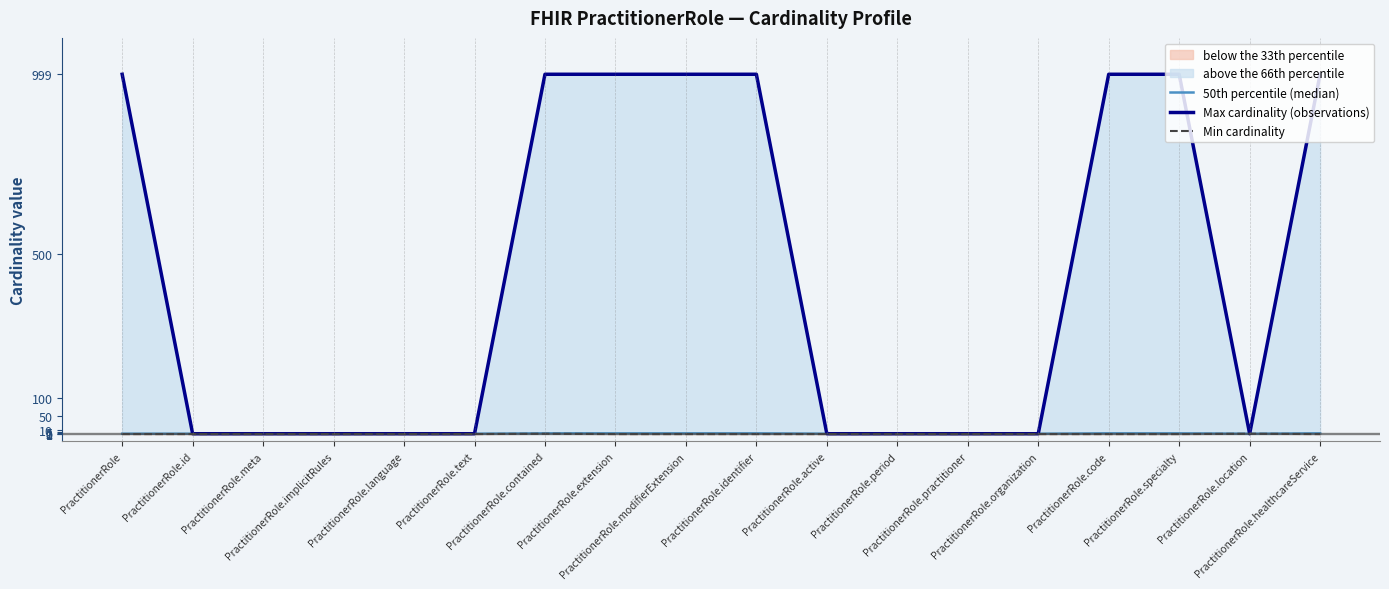

At which category does Min cardinality reach its first local peak?

PractitionerRole.contained